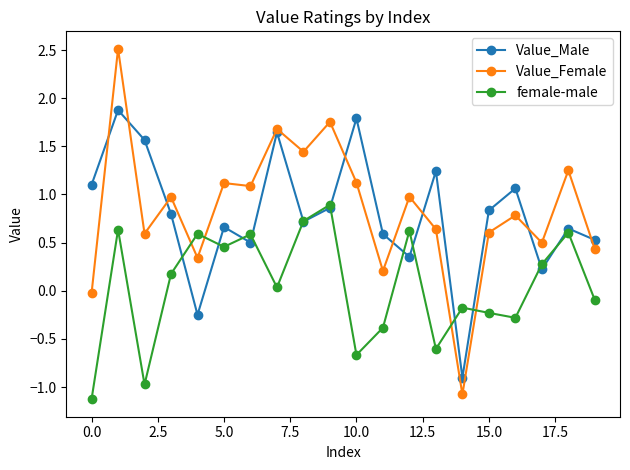

What is the minimum value for Value_Female?

-1.1